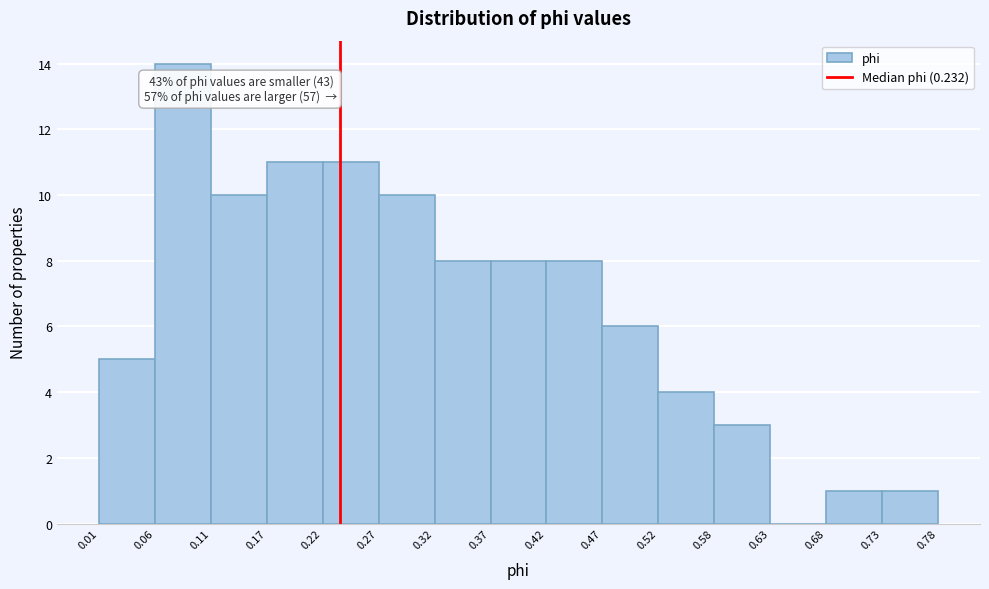

Over which range of the x-axis is the bar tallest?

0.06 to 0.11